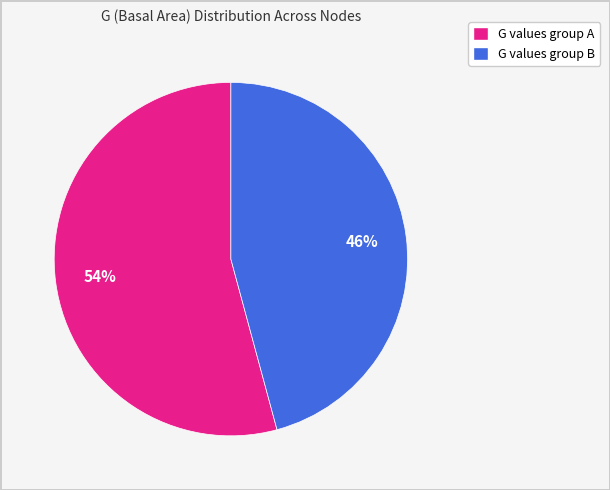

To the nearest percent, what is the difference between the largest and smallest slice percentages?

8%